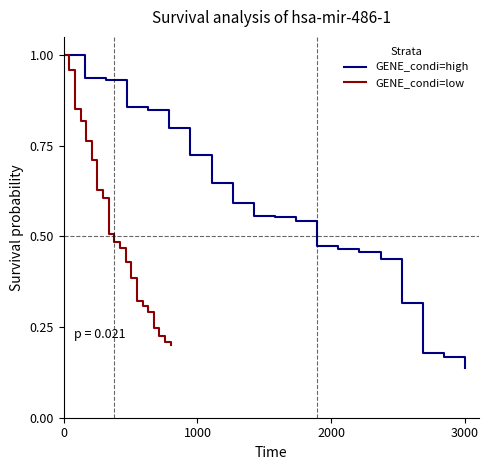

Which series has the largest total across all categories?

GENE_condi=high